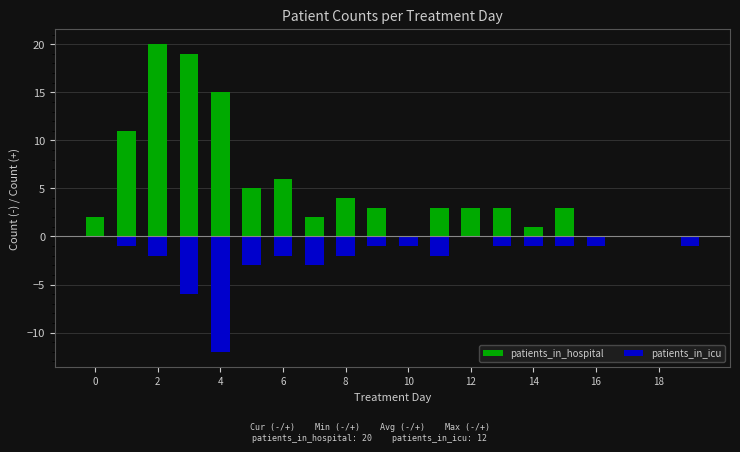

Rank the series by their average value, from lowest to highest.

patients_in_icu, patients_in_hospital